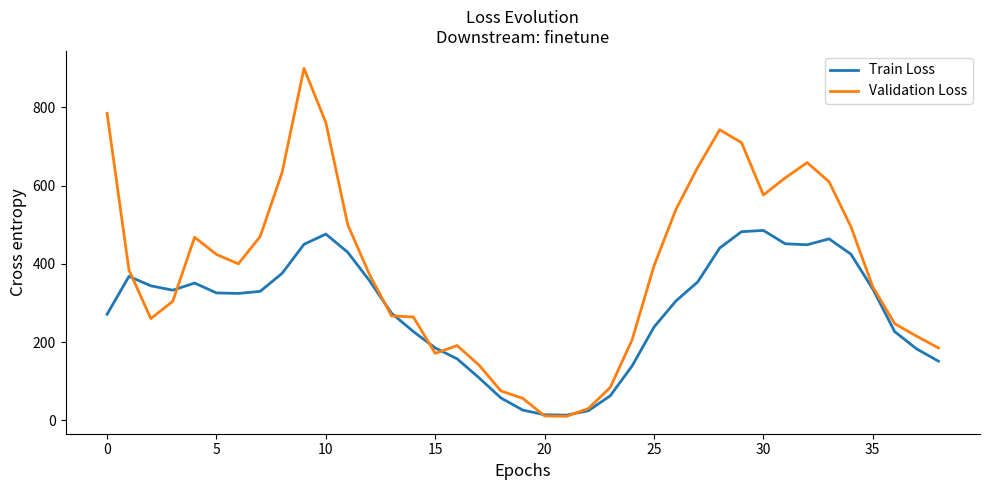

Which series has the widest spread of values?

Validation Loss